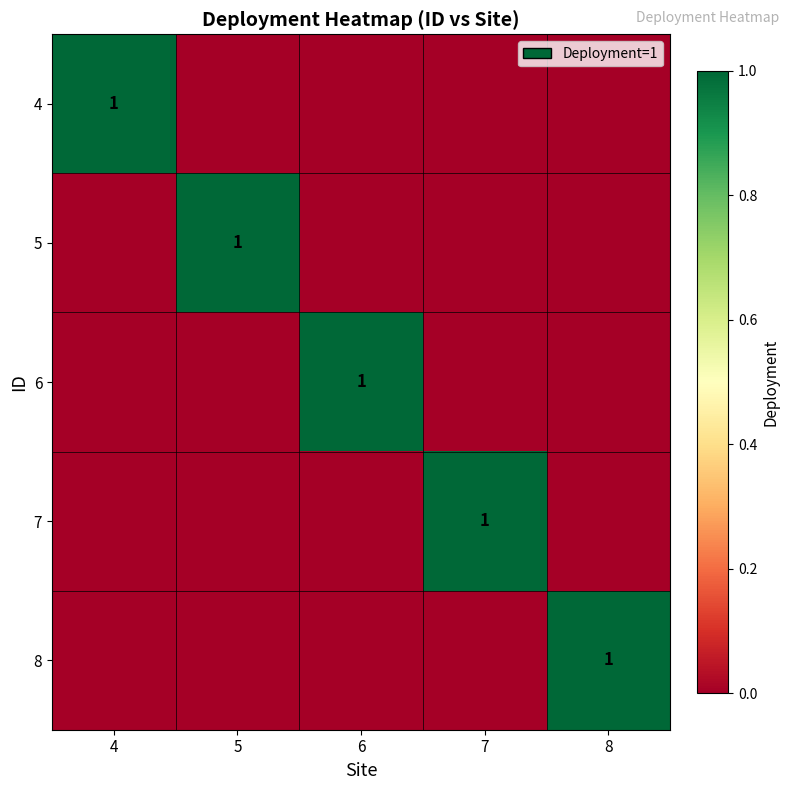

Is it true that 8 equals 1 at 8?

True